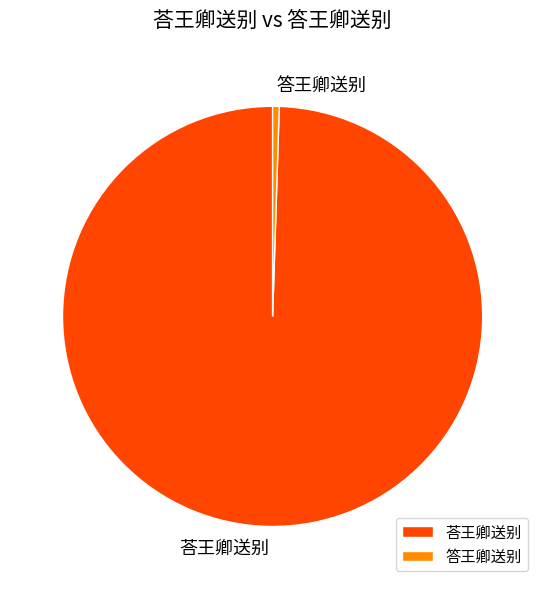

Which has a higher value, 答王卿送别 or 荅王卿送别?

荅王卿送别